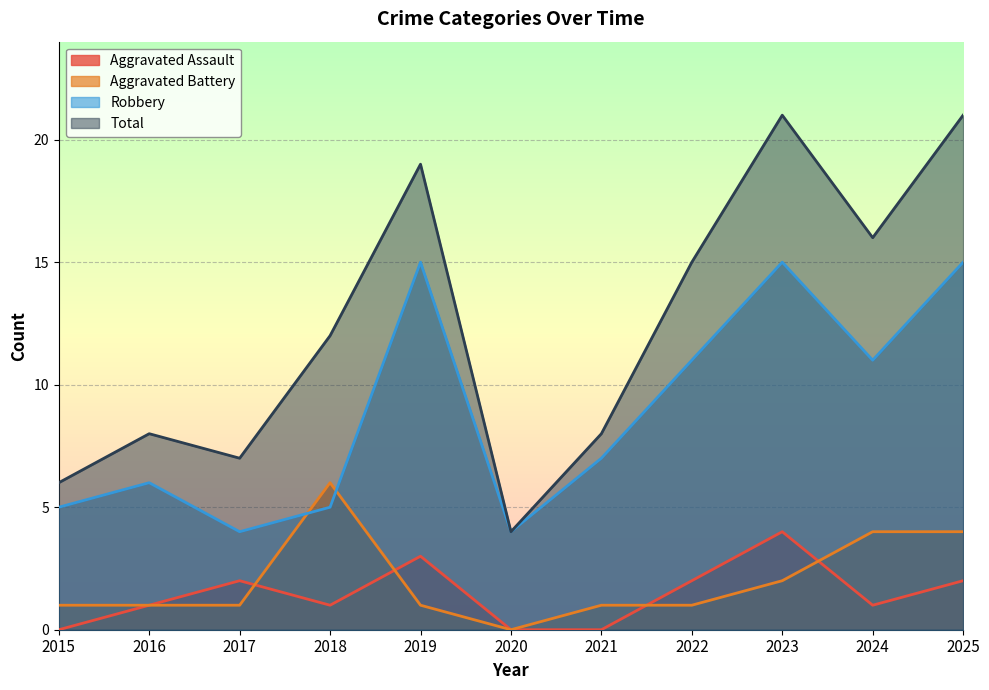

Does the chart display data point markers on the line(s)?

No